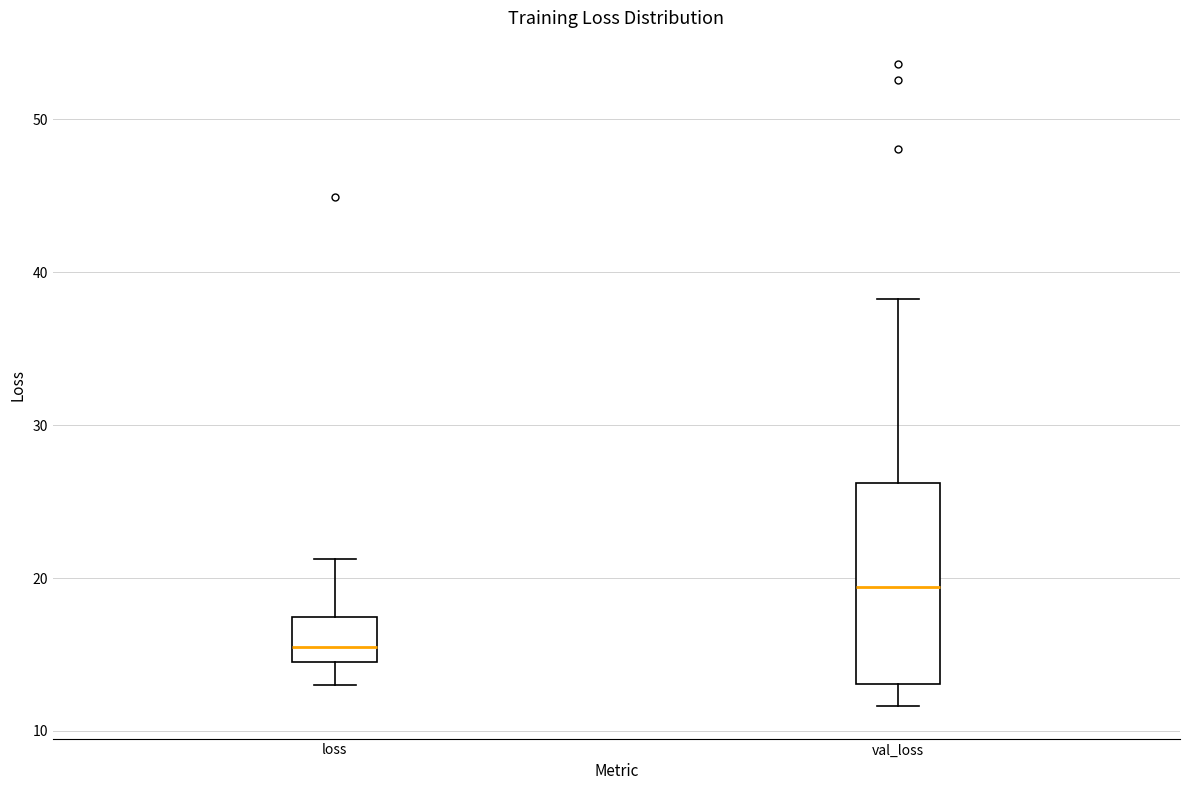

Comparing the boxes themselves (not the whiskers), which one is the tallest?

val_loss